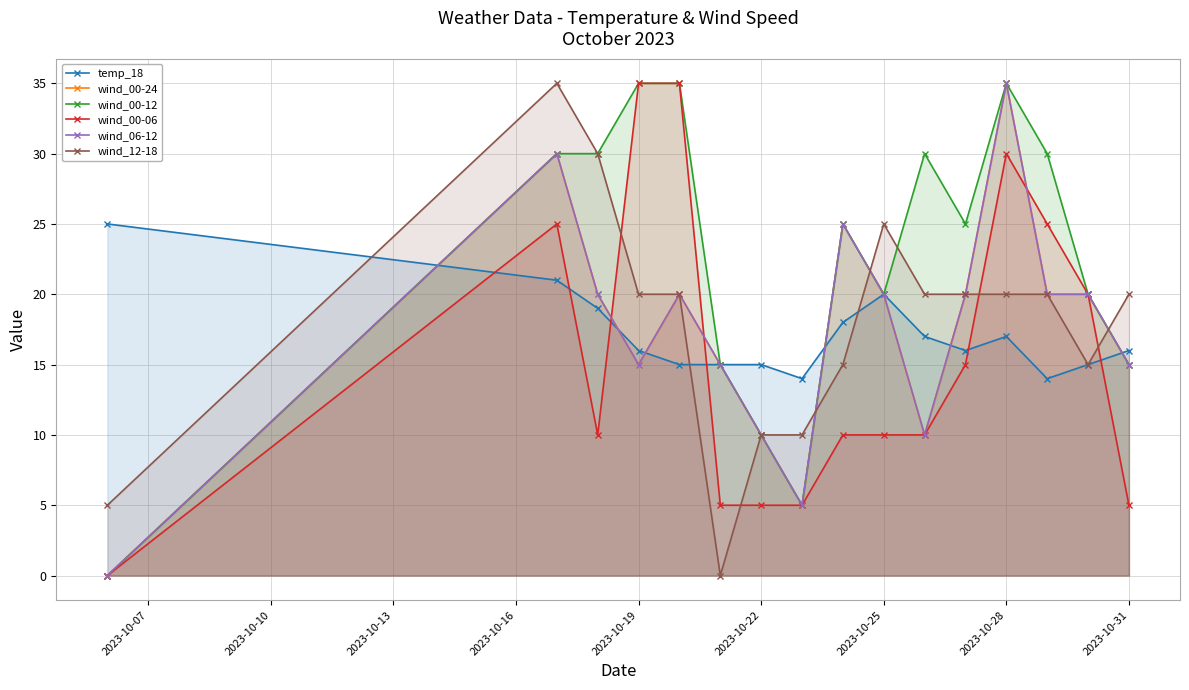

How many values in the temp_18 series are below 16?

6